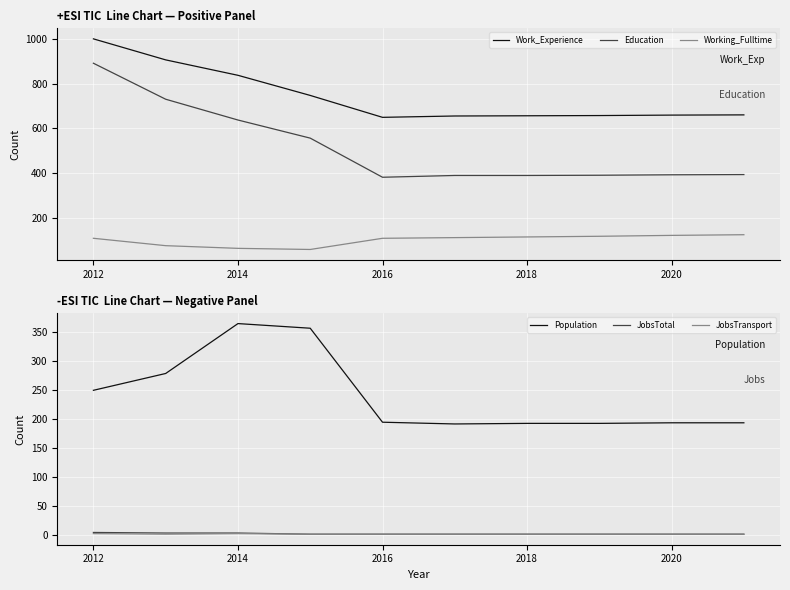

True or false: Working_Fulltime and Work_Experience cross at least once.

False